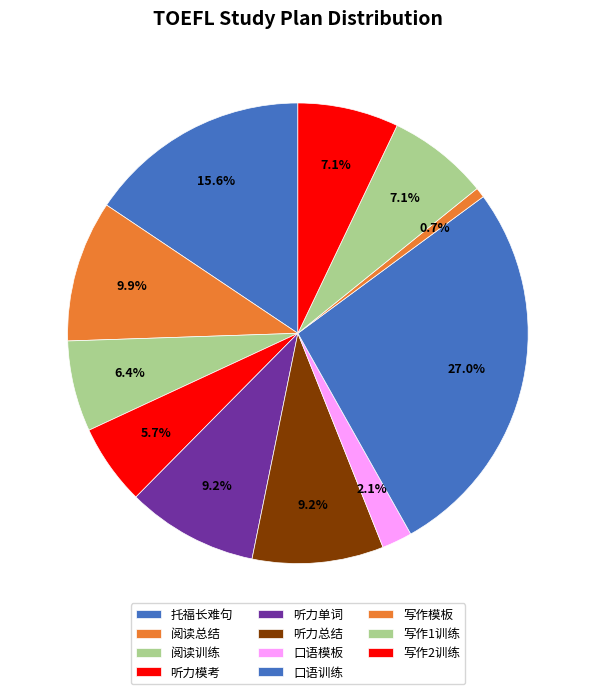

How many slices are in this pie chart?

11